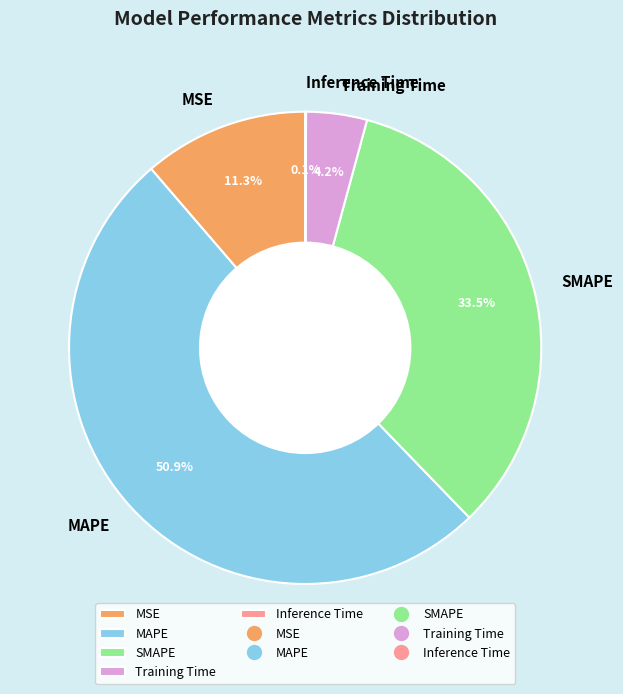

Which slice represents more than half of the pie?

MAPE